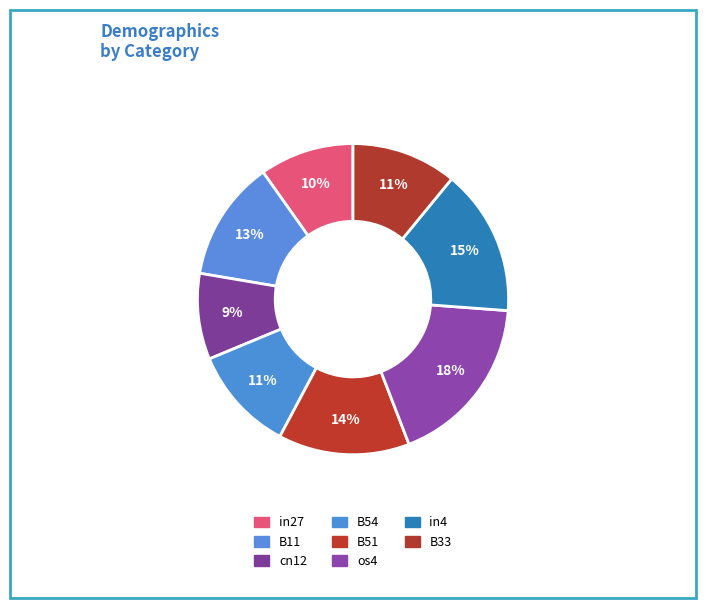

How many segments does this pie chart have?

8